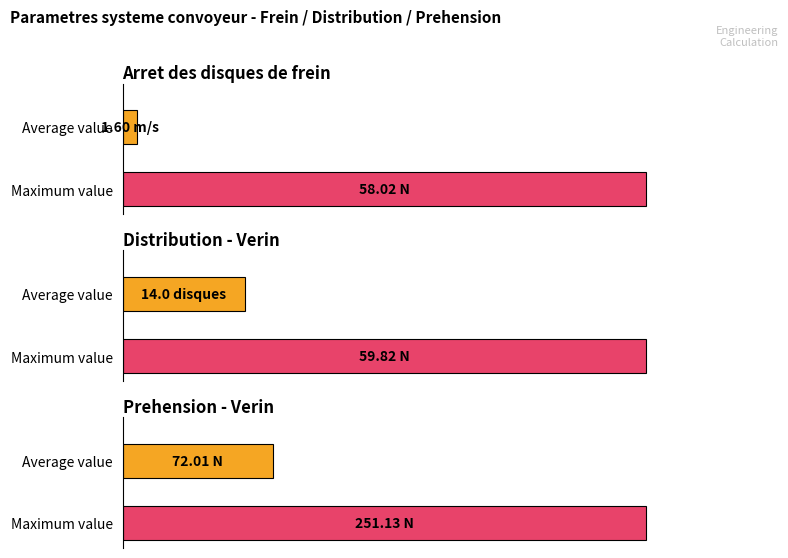

Is it true that Average utilization equals 92.3 at D?

False